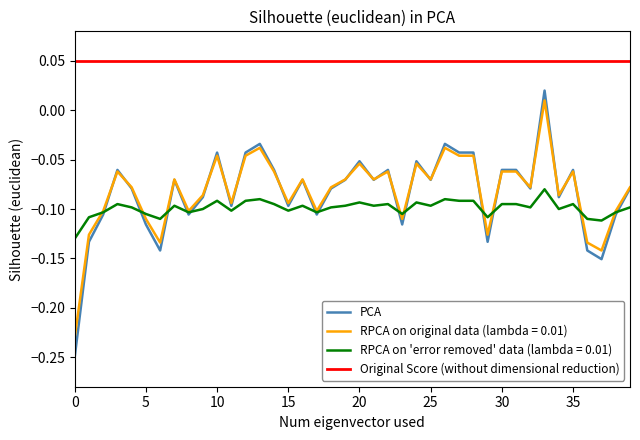

True or false: Original Score (without dimensional reduction) and PCA cross at least once.

False